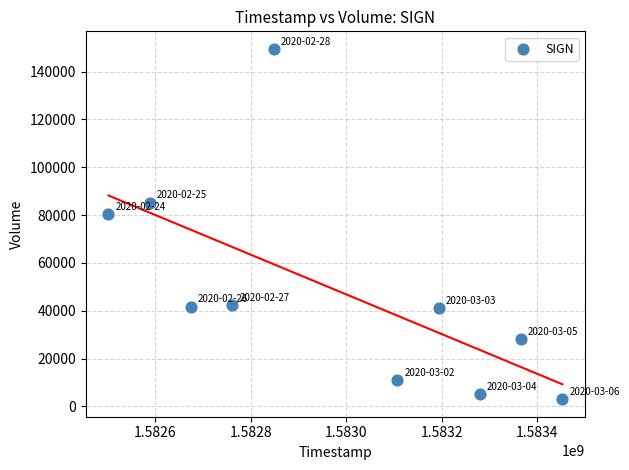

What is the range of X values (max minus min)?

950400